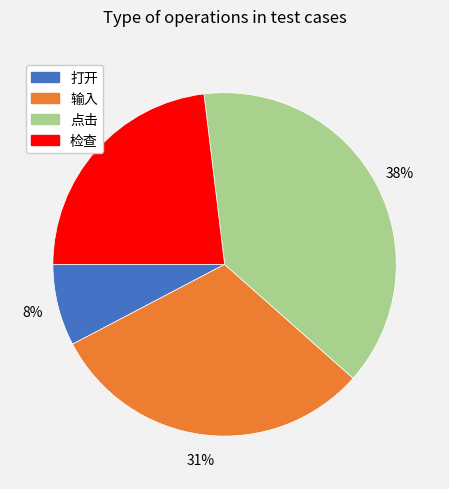

The 检查 slice represents 23% of the pie. True or false?

True